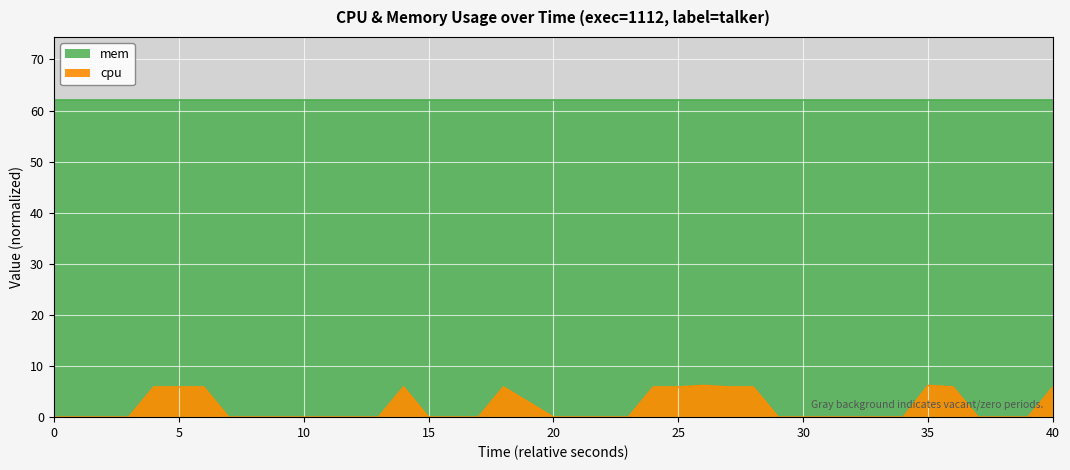

What is the difference between the maximum and minimum values?

6.2